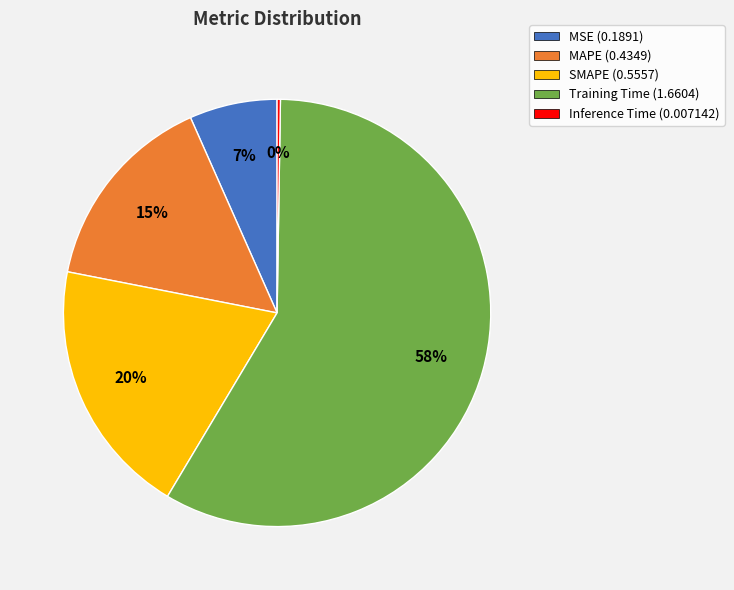

Do Training Time and MSE together represent more than half of the pie?

Yes